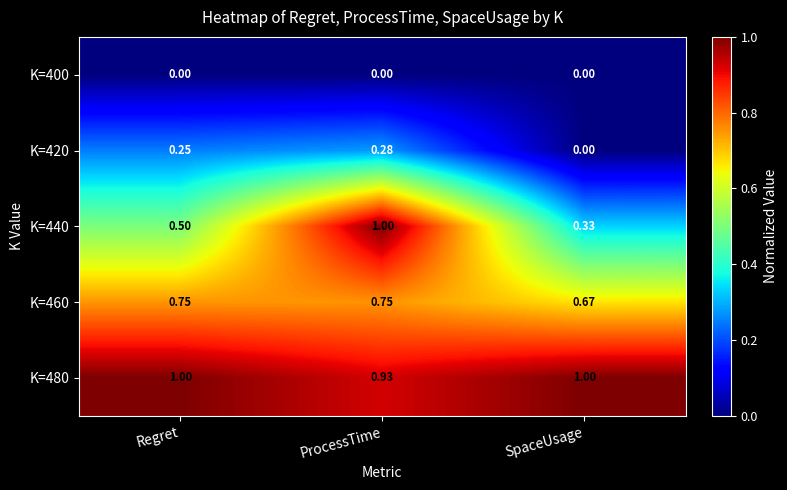

Is the value of K=480 at SpaceUsage greater than the value of K=460 at SpaceUsage?

Yes